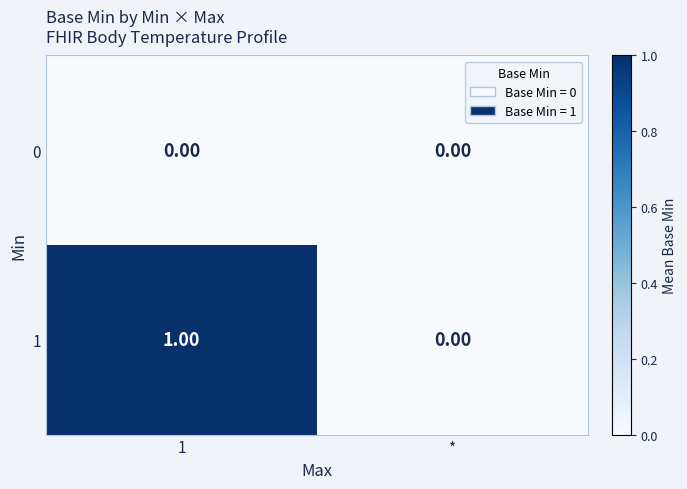

Where is 1 nearest to the value 0?

*